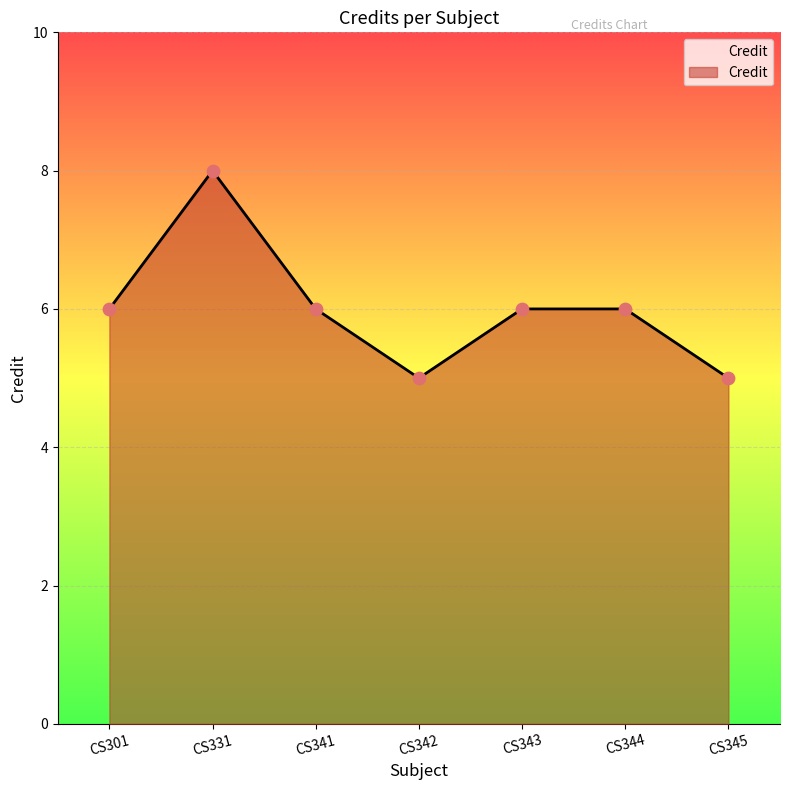

Between CS331 and CS342, which is larger?

CS331